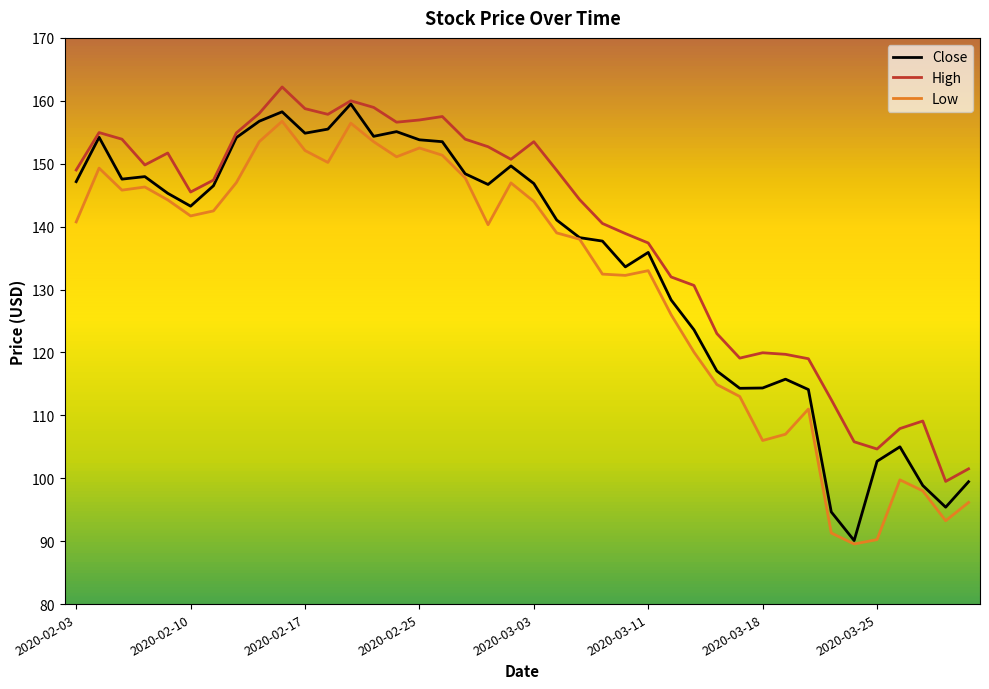

Which series has the largest total across all categories?

High